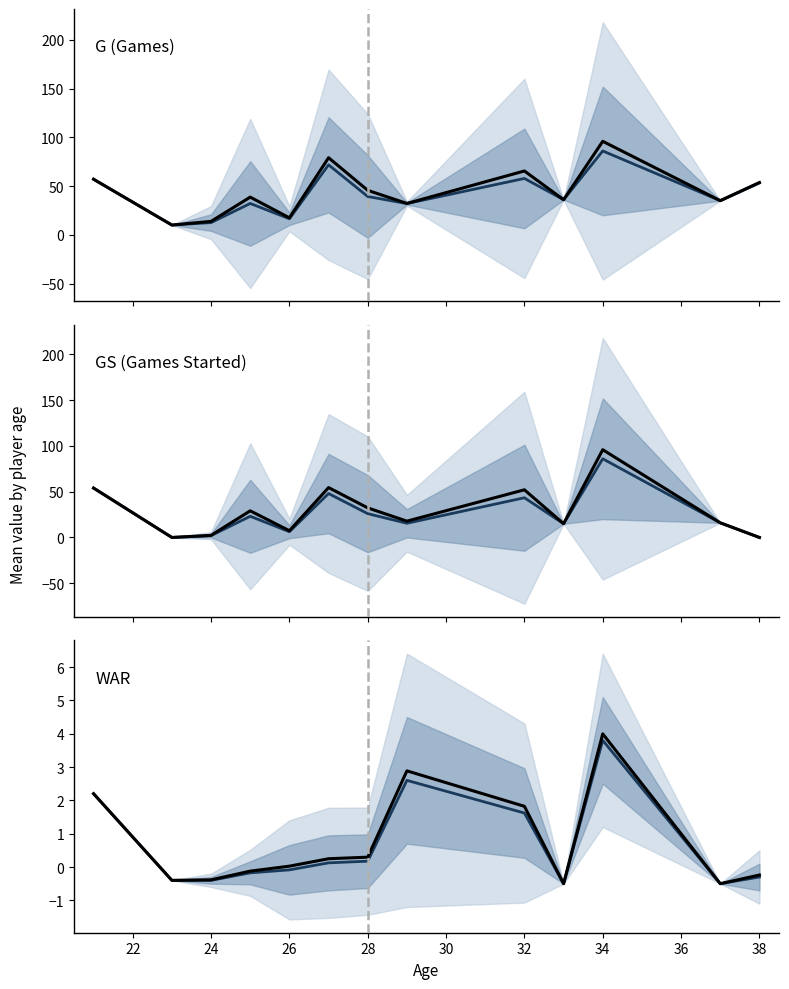

The value of WAR at 22 is -0.1. True or false?

False